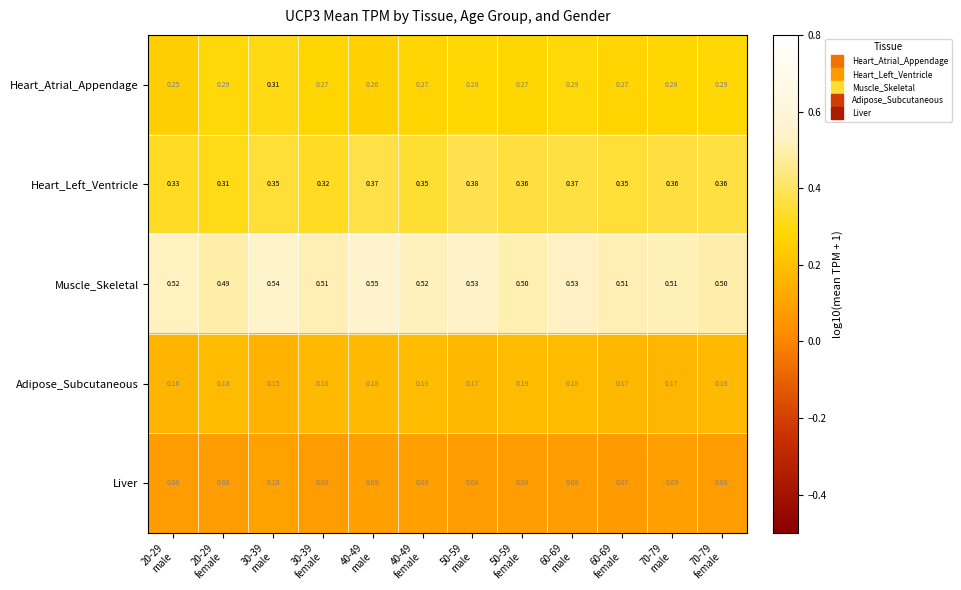

List the series in order of their peak value, highest first.

Muscle_Skeletal, Heart_Left_Ventricle, Heart_Atrial_Appendage, Adipose_Subcutaneous, Liver